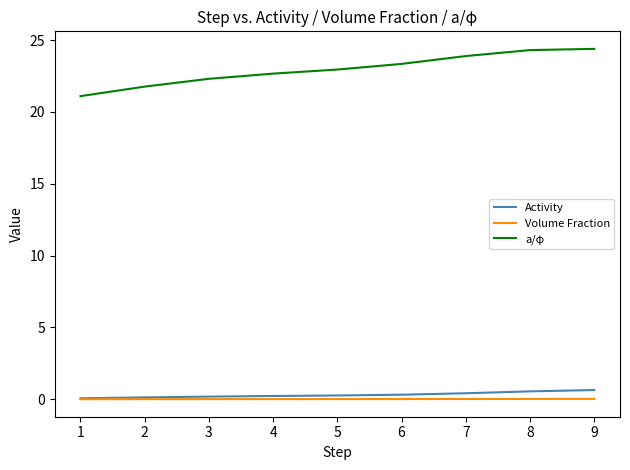

The Volume Fraction series shows 0.0 at 6. True or false?

True